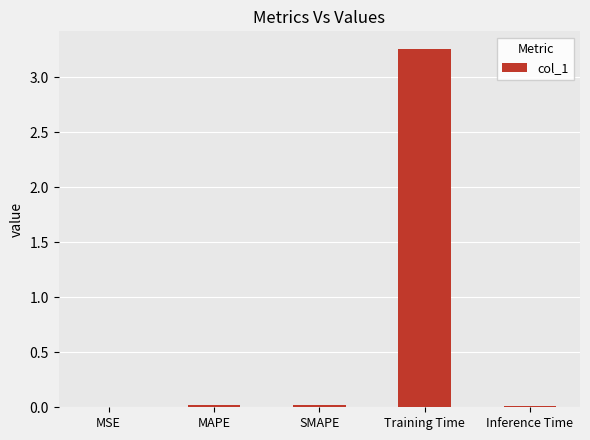

The value at Training Time is 5.0. True or false?

False